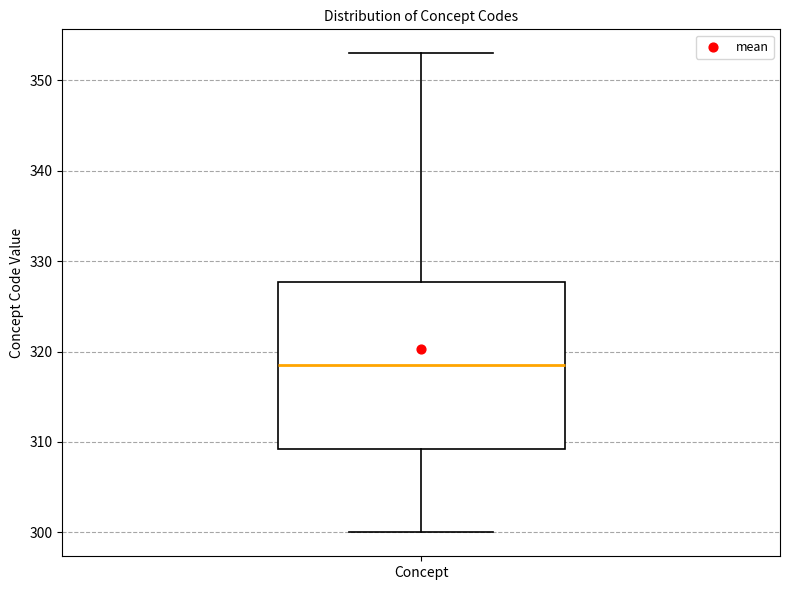

Where does the upper whisker of the box for Concept end on the y-axis? The values are not printed on the chart, so give them approximately, as read against the axis.

353